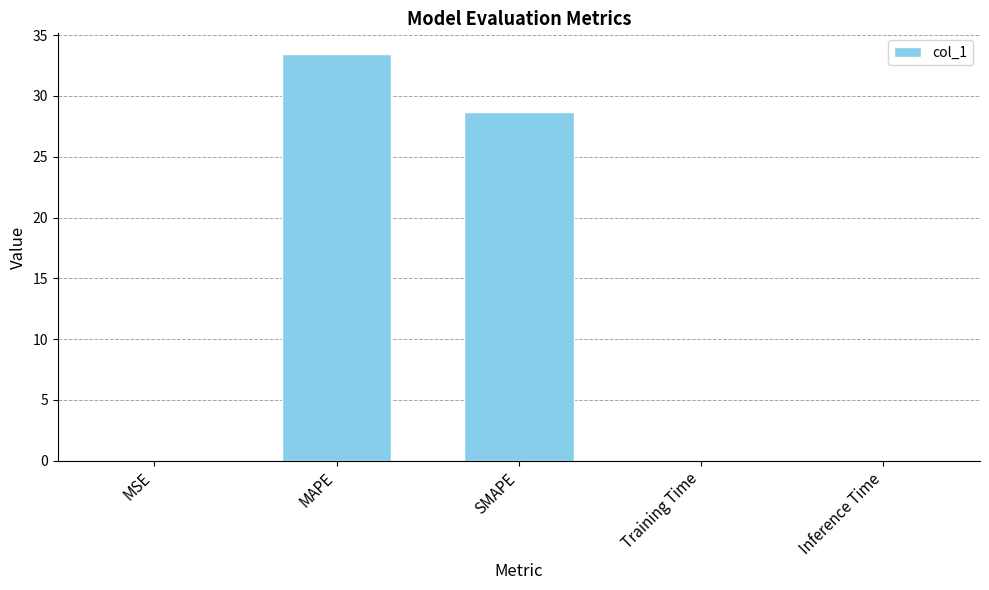

What is the change in value from MAPE to Inference Time?

-33.4